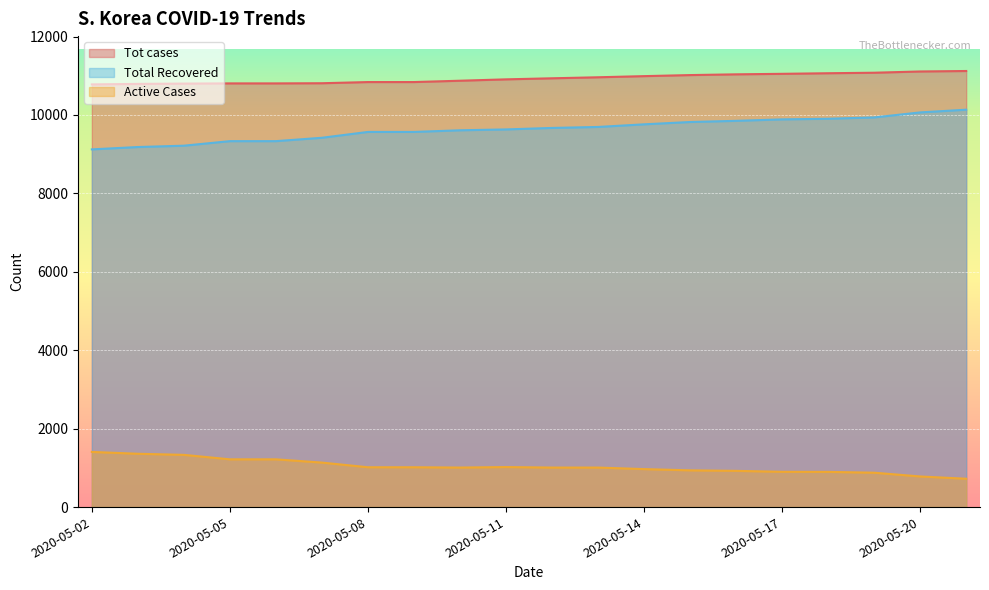

Which series has the largest total across all categories?

Tot cases